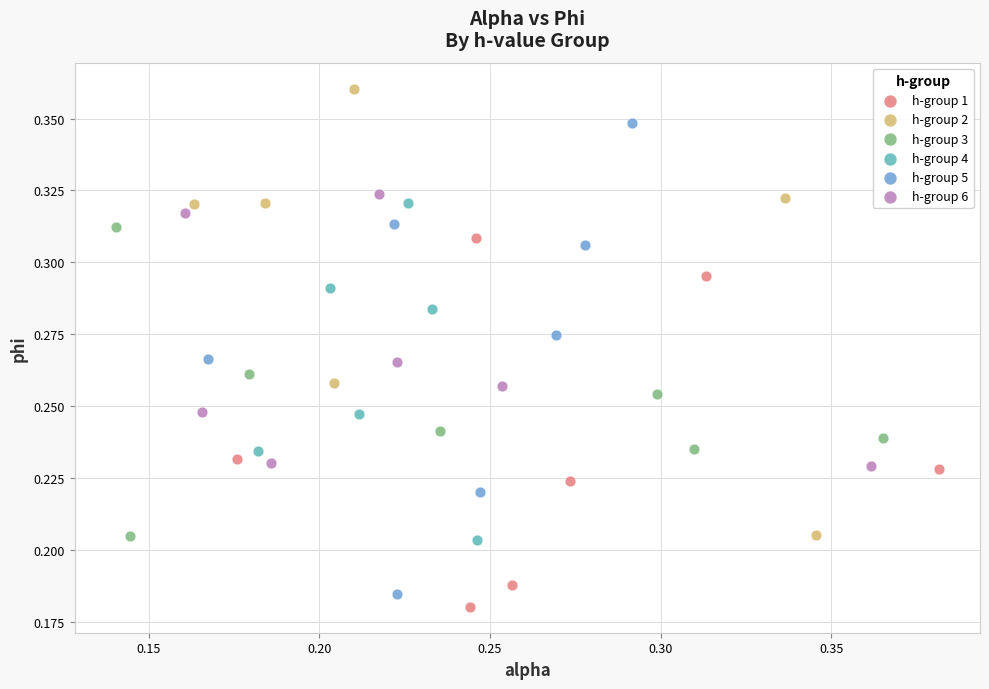

Which series contains the lowest Y value?

h-group 1